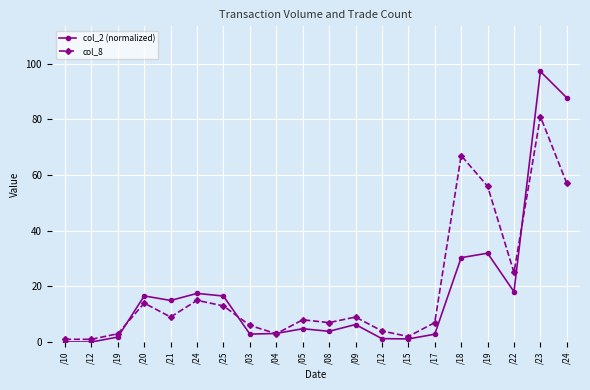

List the labels in order of col_2 (normalized) value, smallest first.

/12, /10, /15, /12, /19, /17, /03, /04, /08, /05, /09, /21, /25, /20, /24, /22, /18, /19, /24, /23